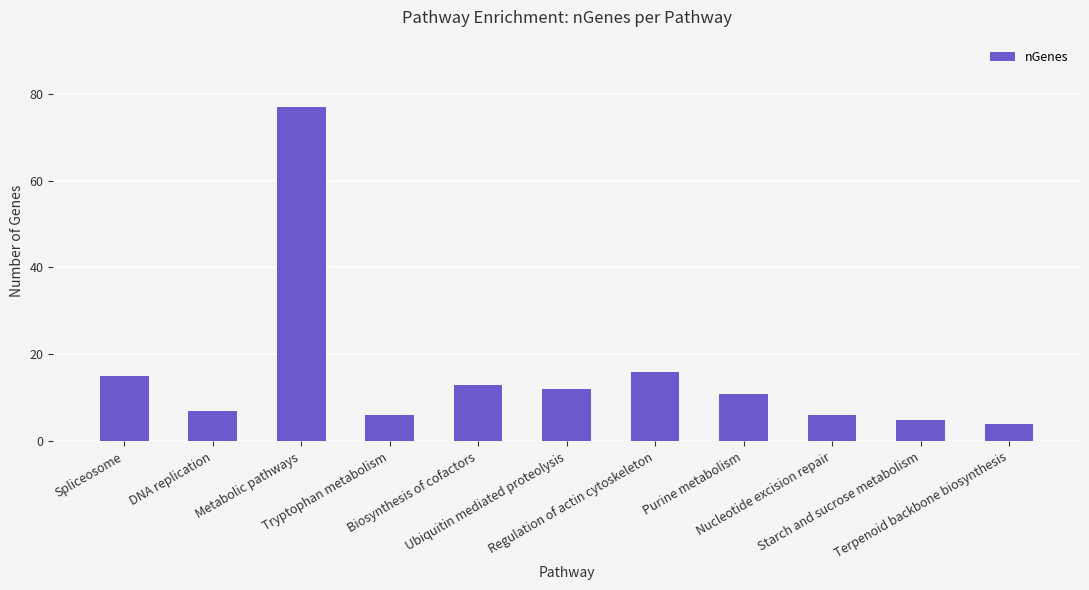

Approximately how many times larger is the value at Regulation of actin cytoskeleton compared to Biosynthesis of cofactors?

1.2